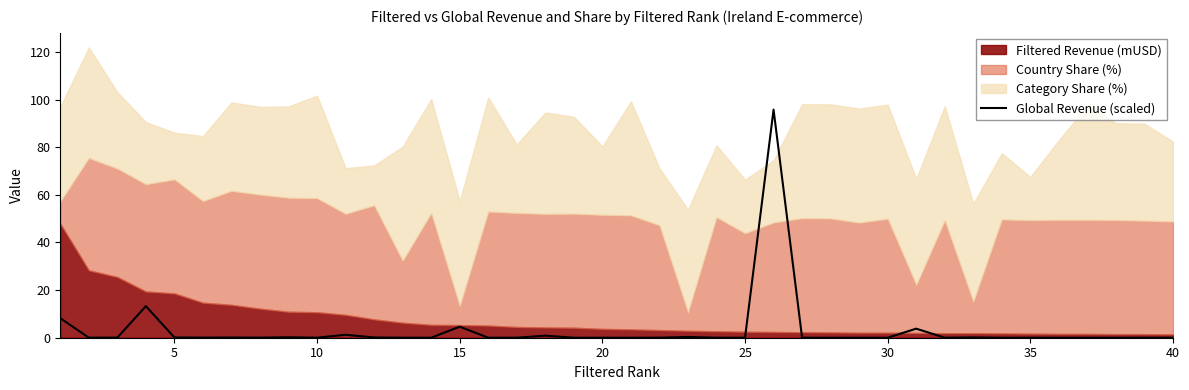

The value of Global Revenue (scaled) at 10 is 0.0. True or false?

True